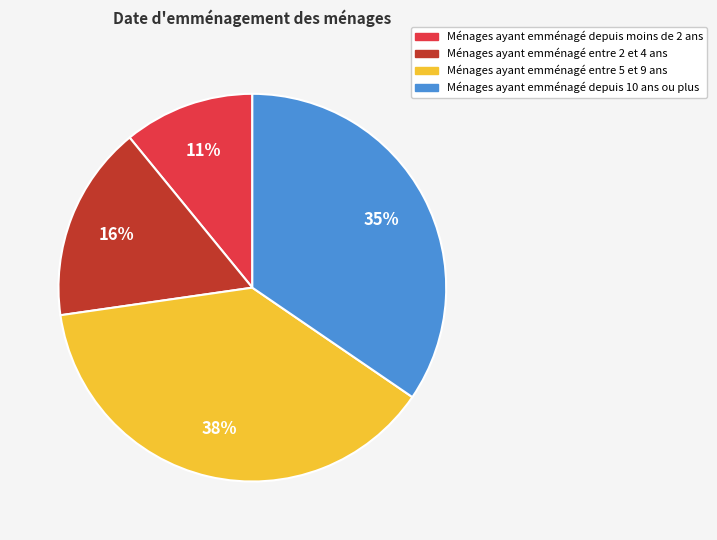

Does any single category account for the majority?

No